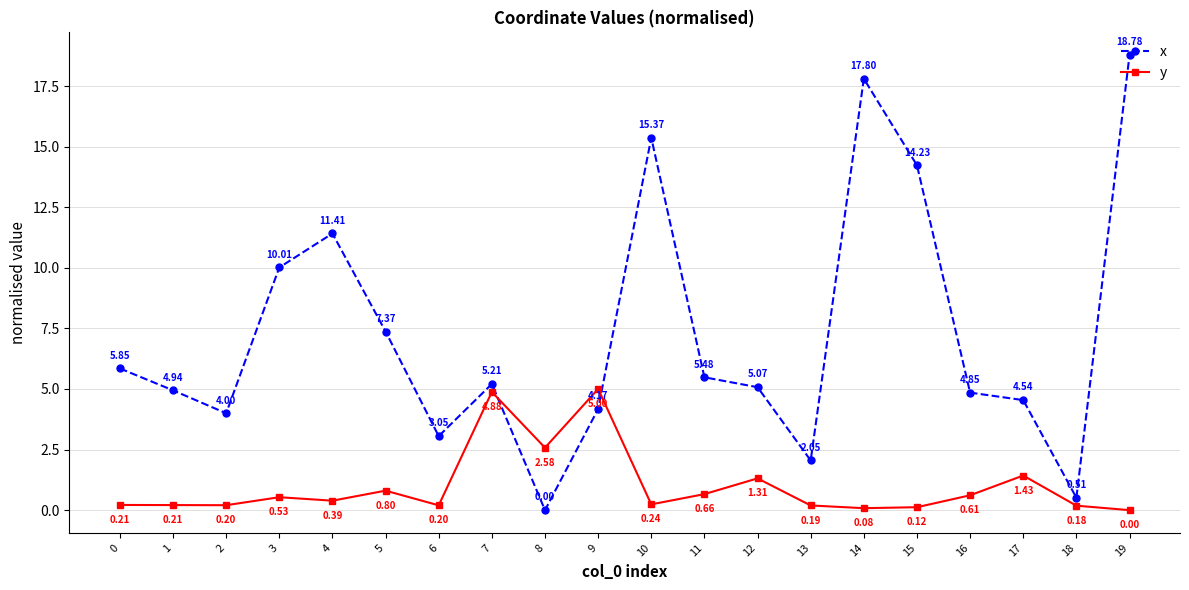

At which category is the sum across all series the highest?

19